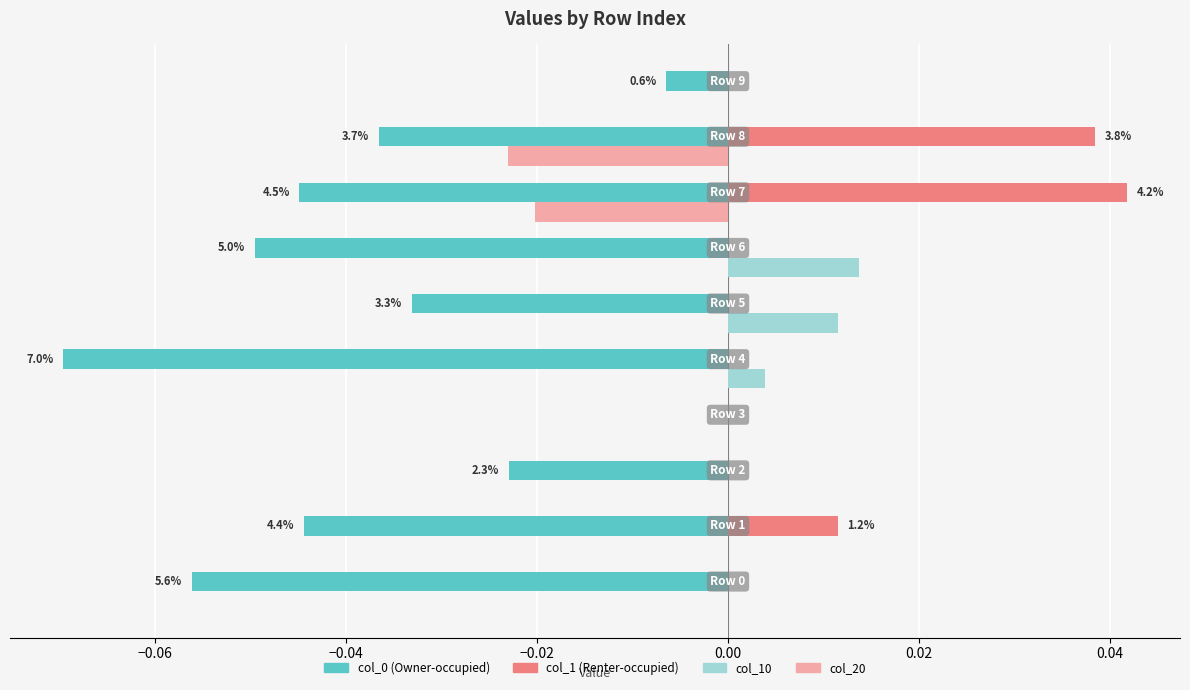

How many data points does each series have?

10